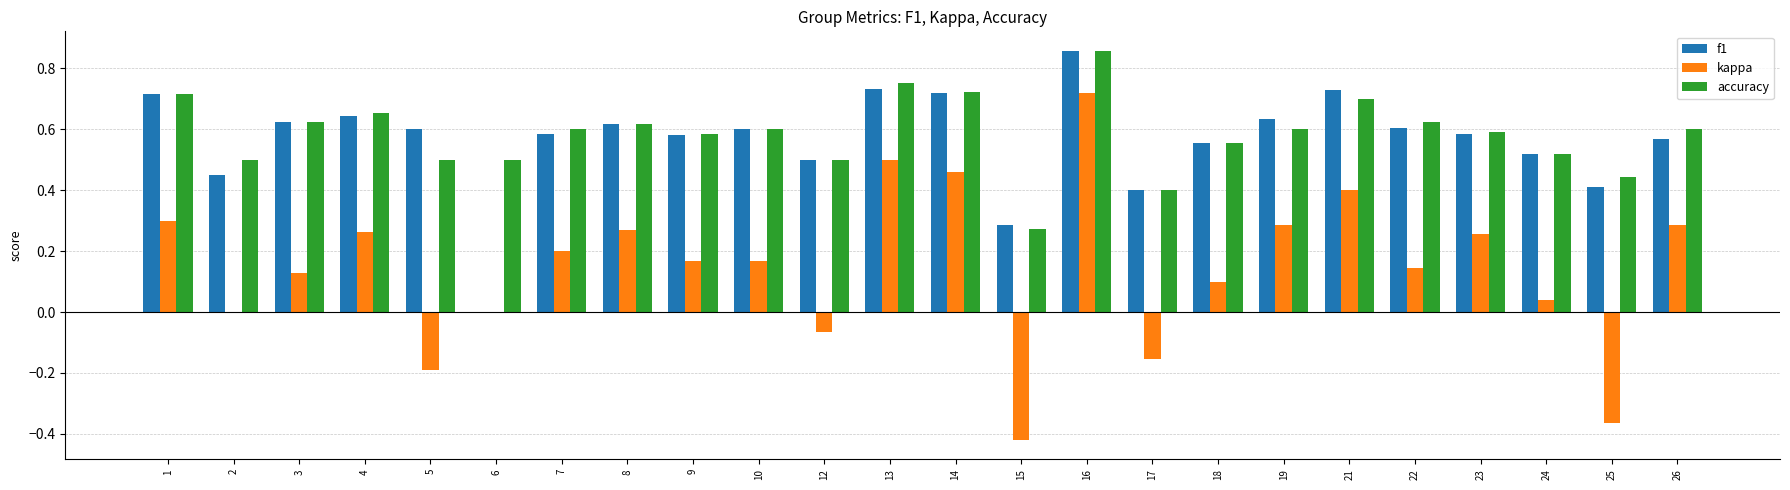

Which series has the largest total across all categories?

accuracy